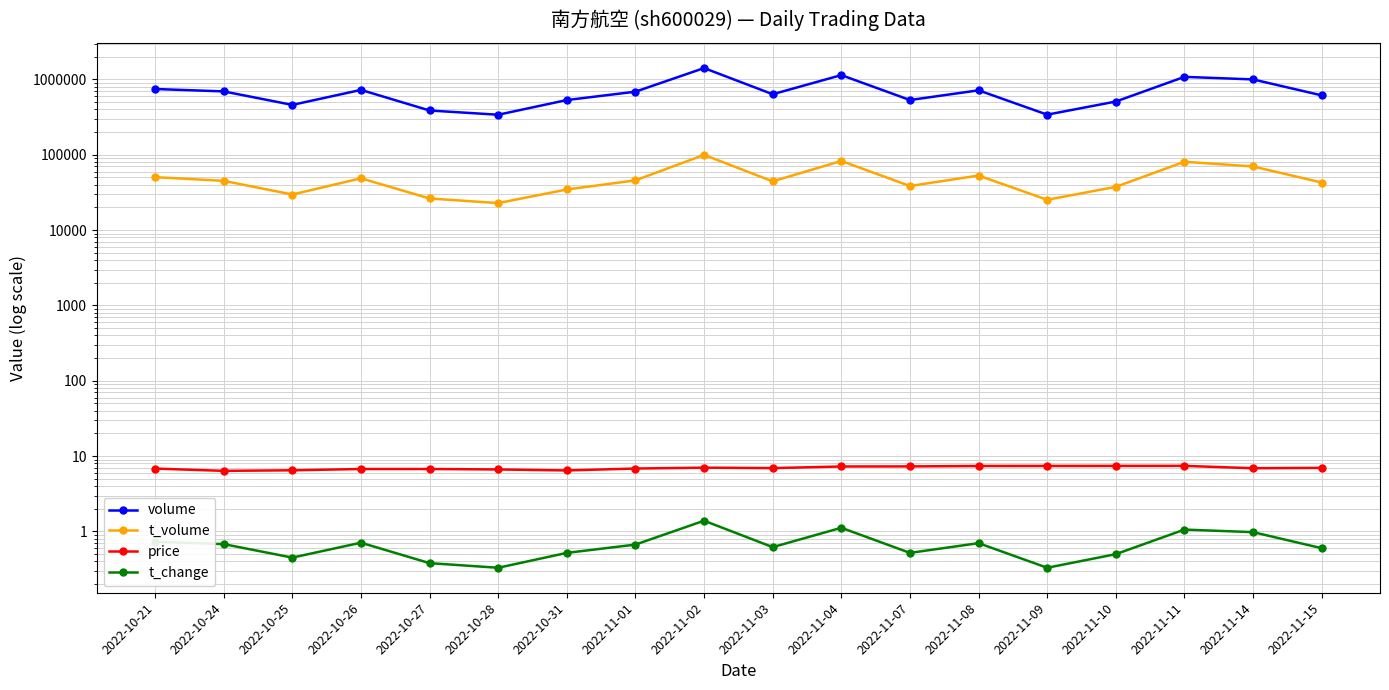

What is the sum of the t_change values at 2022-11-08 and 2022-11-09?

1.0